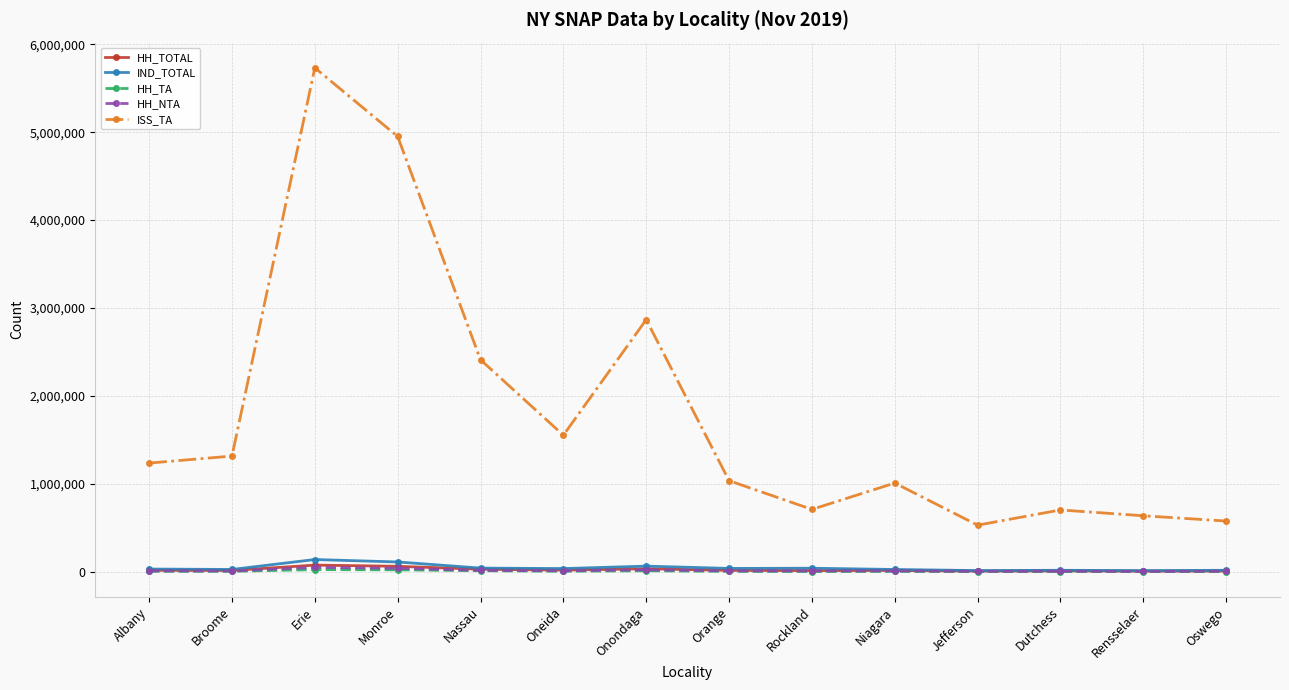

What is the label of the 5th point from the right?

Niagara